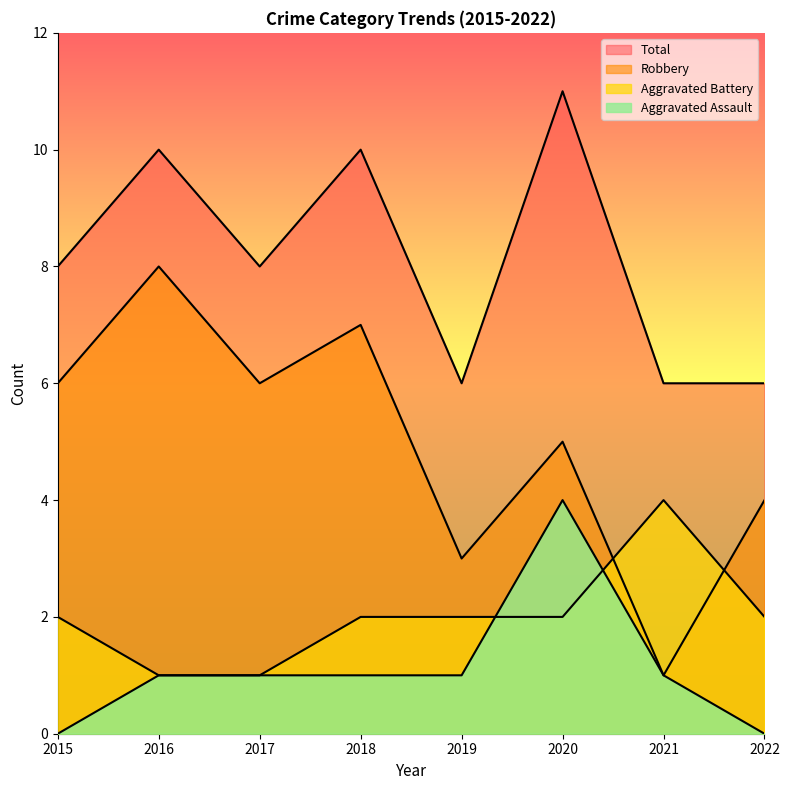

How many Robbery values are between 4 and 7?

5